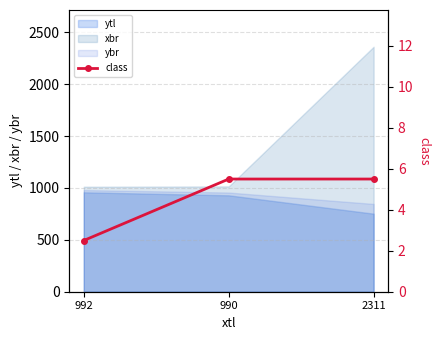

What is the sum of all values?

13.5